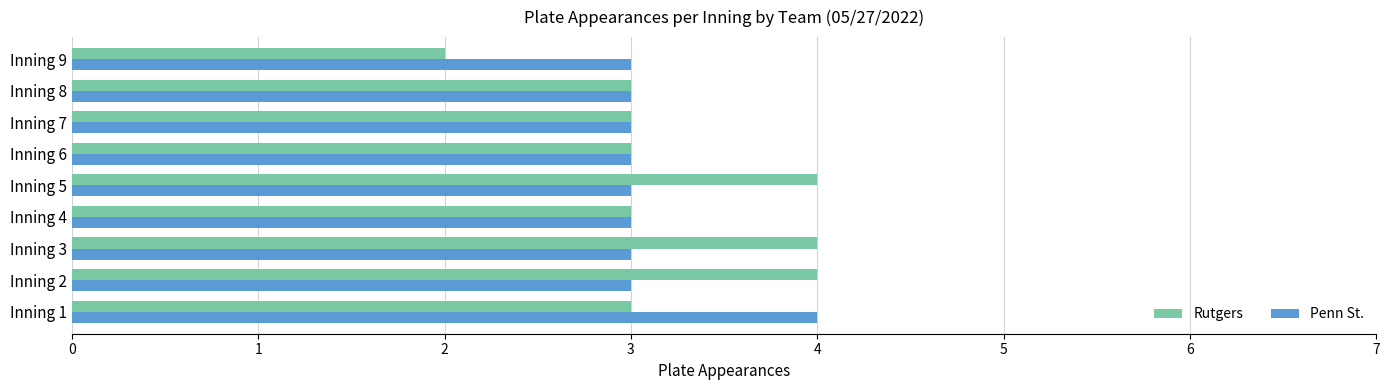

What is the total value across all series at Inning 8?

6